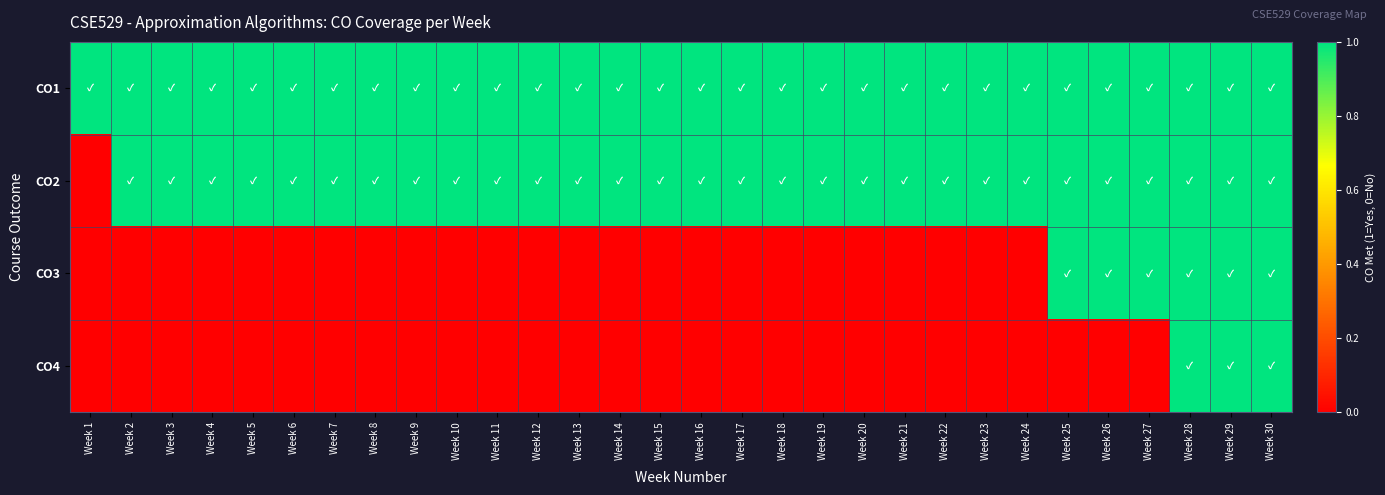

Which series changed the most between Week 14 and Week 28?

CO3